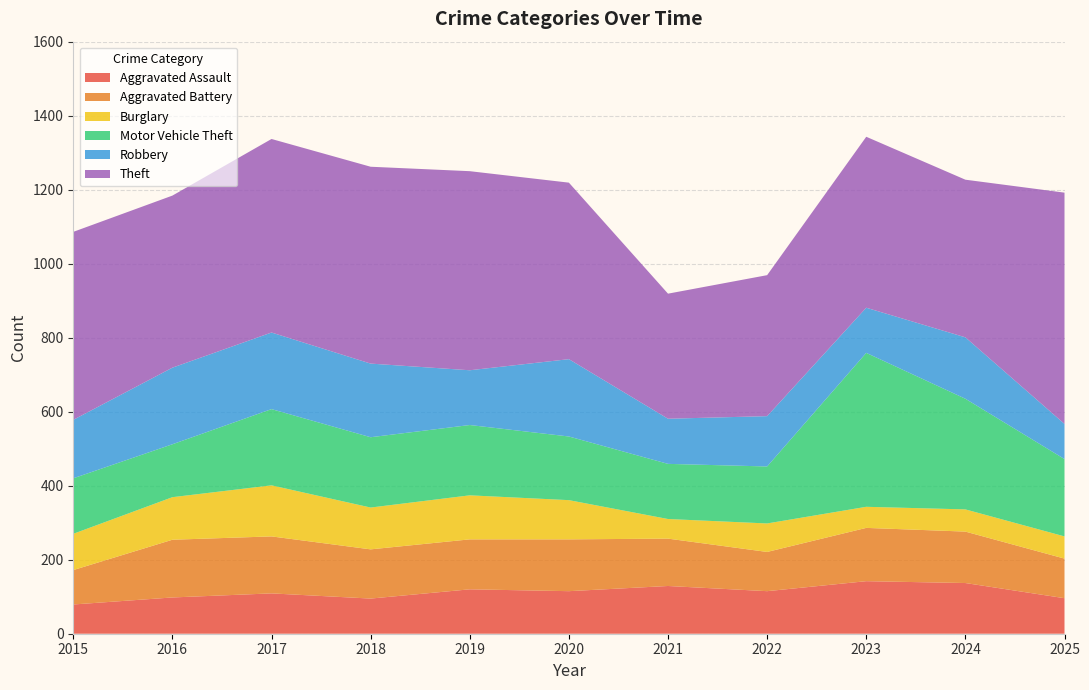

Reading left to right, transcribe all the data shown in this chart.

Aggravated Assault: 2015=79	2016=98	2017=109	2018=95	2019=120	2020=115	2021=129	2022=115	2023=142	2024=137	2025=96
Aggravated Battery: 2015=93	2016=156	2017=154	2018=133	2019=135	2020=140	2021=128	2022=106	2023=144	2024=139	2025=107
Burglary: 2015=98	2016=115	2017=138	2018=113	2019=119	2020=106	2021=53	2022=77	2023=57	2024=60	2025=60
Motor Vehicle Theft: 2015=150	2016=143	2017=206	2018=190	2019=190	2020=172	2021=149	2022=154	2023=416	2024=299	2025=209
Robbery: 2015=158	2016=207	2017=207	2018=199	2019=148	2020=209	2021=122	2022=136	2023=122	2024=166	2025=95
Theft: 2015=508	2016=465	2017=523	2018=532	2019=538	2020=477	2021=338	2022=381	2023=462	2024=426	2025=625